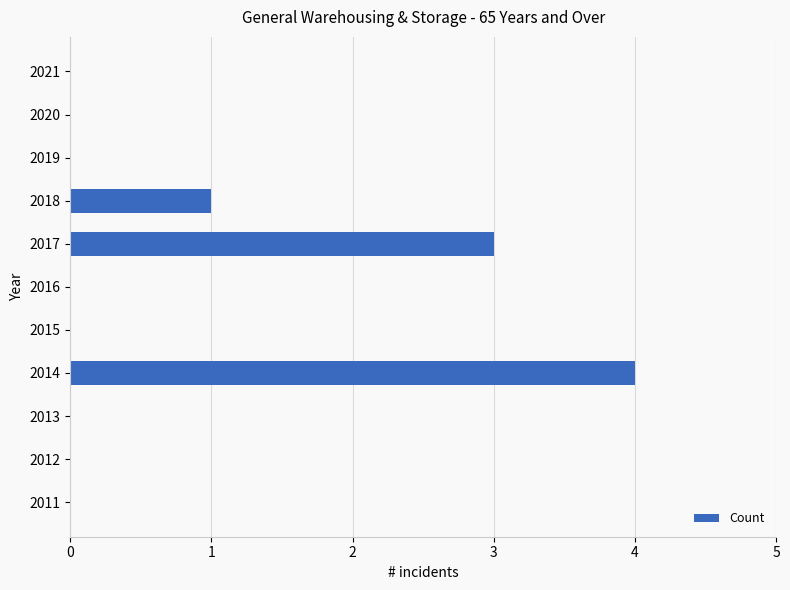

What is the sum of all values?

8